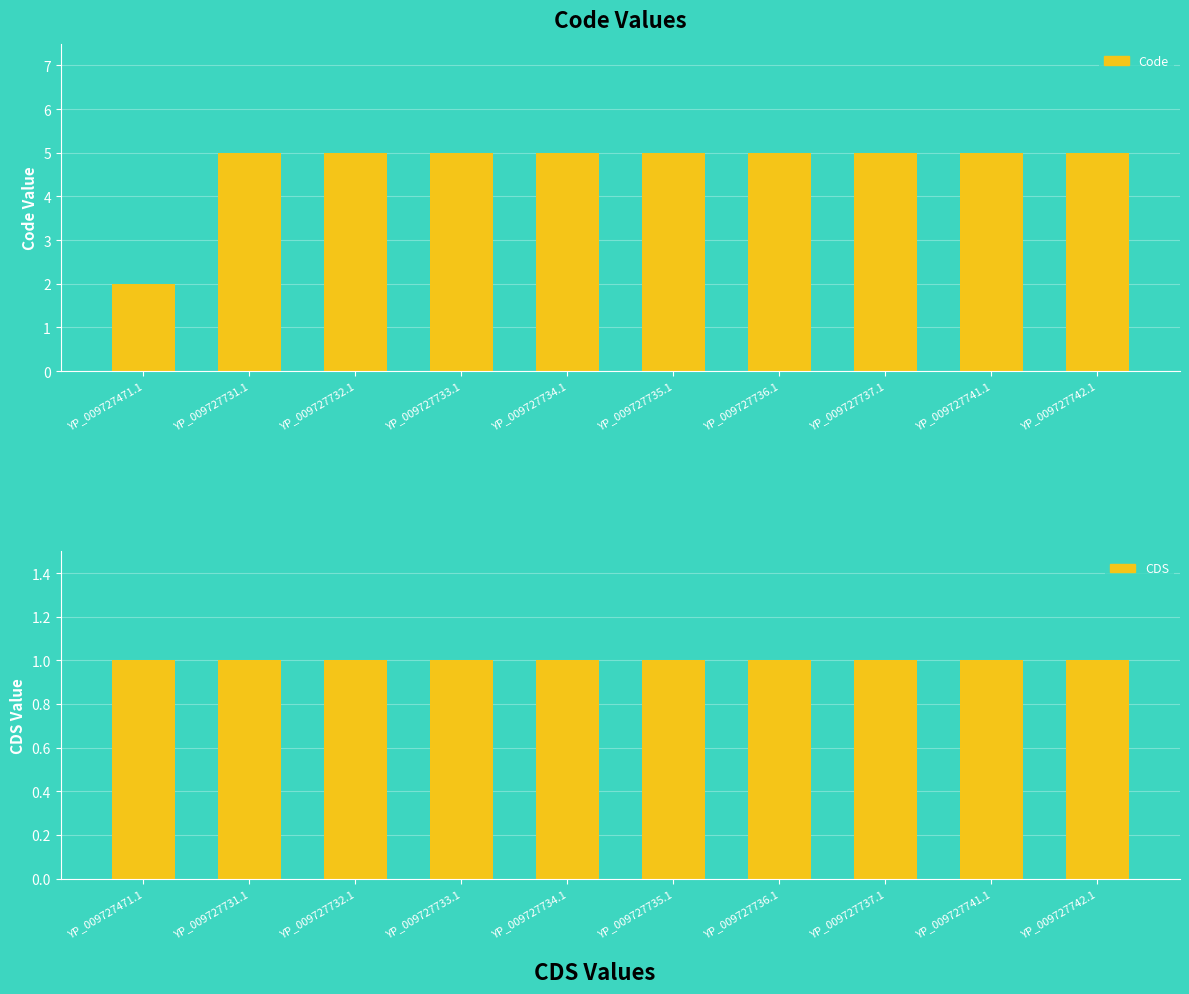

What is the value of the CDS bar at the 10th from the left?

1